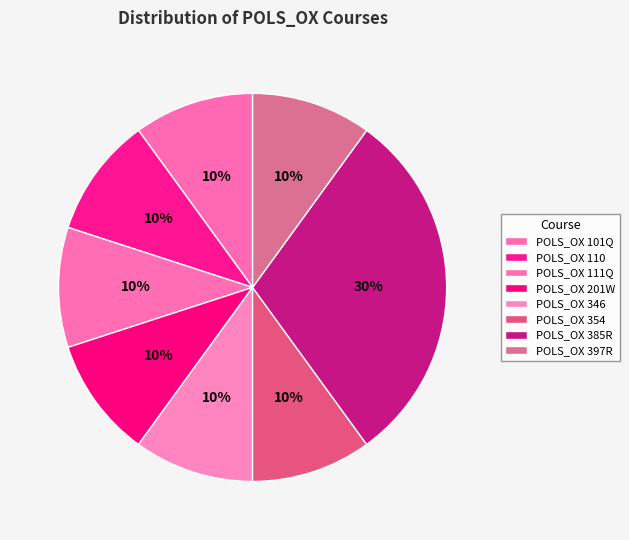

What is the largest slice in the pie chart?

POLS_OX 385R